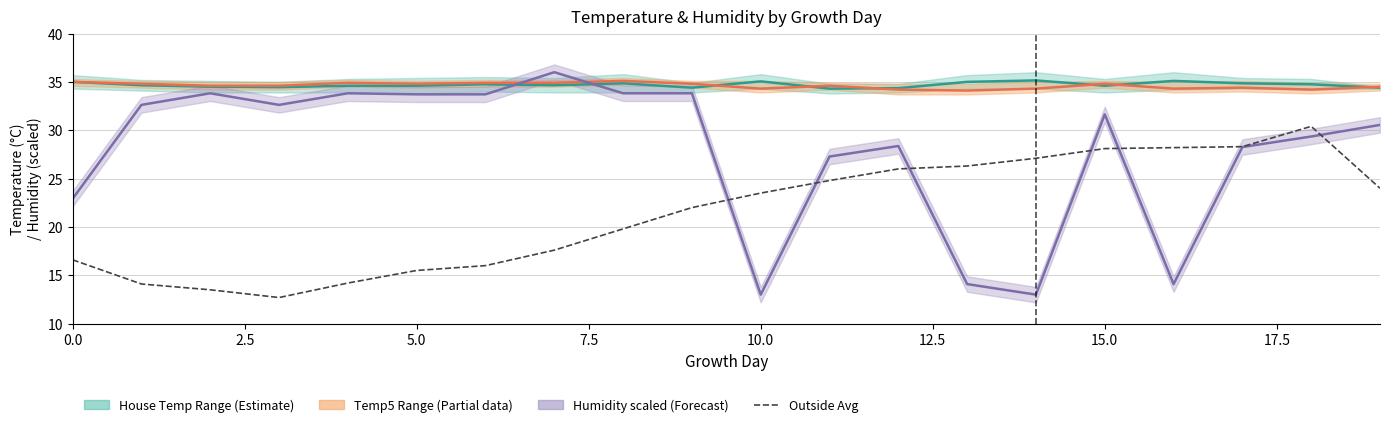

Where do HOUSE_TEMP_MIN and TEMP_5_HIGH first cross each other?

9 and 10